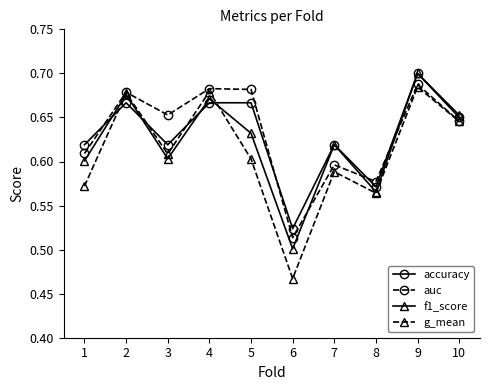

The value of auc at 5 is 1.0. True or false?

False